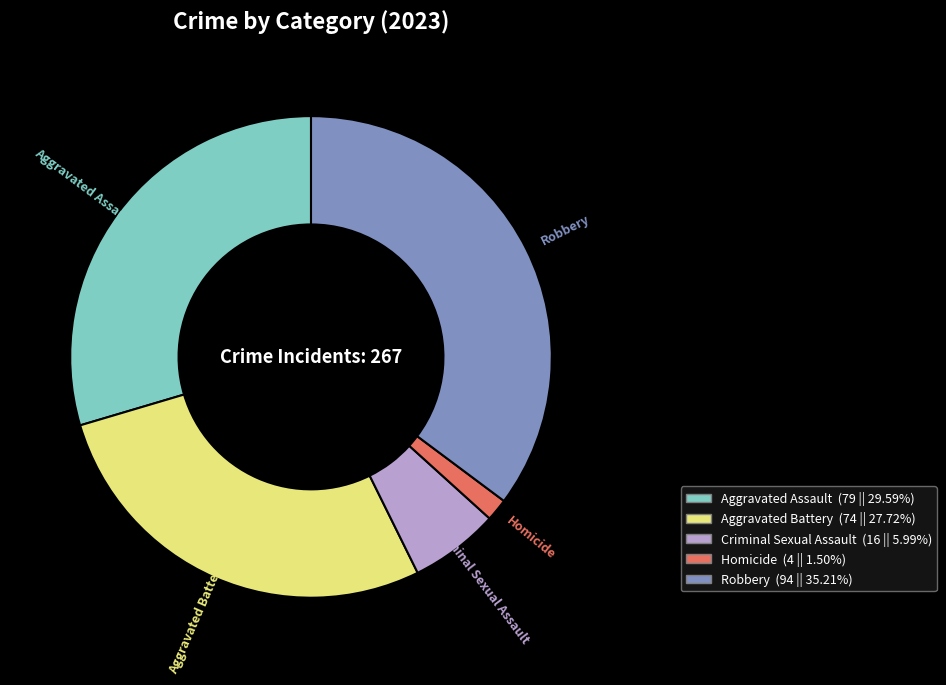

Which category has the biggest portion of the pie?

Robbery